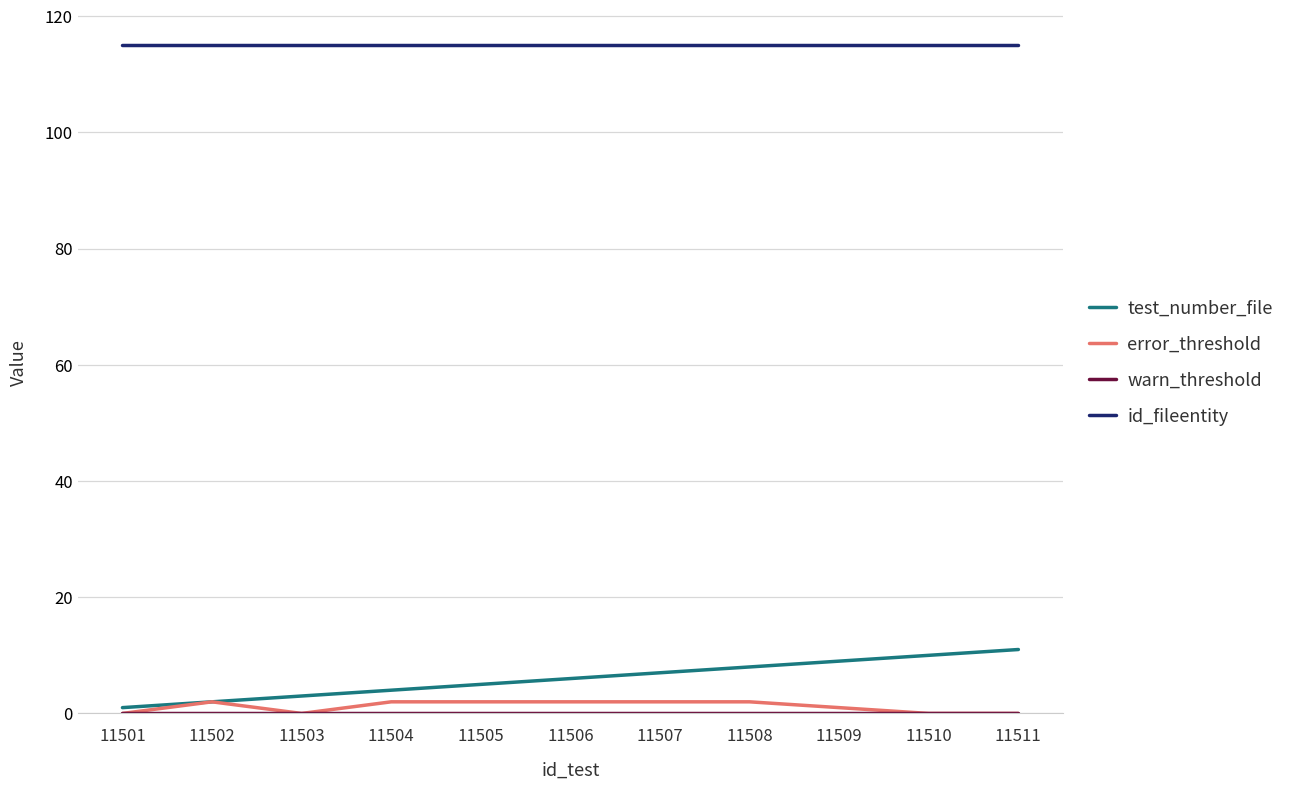

Which series has the widest spread of values?

test_number_file